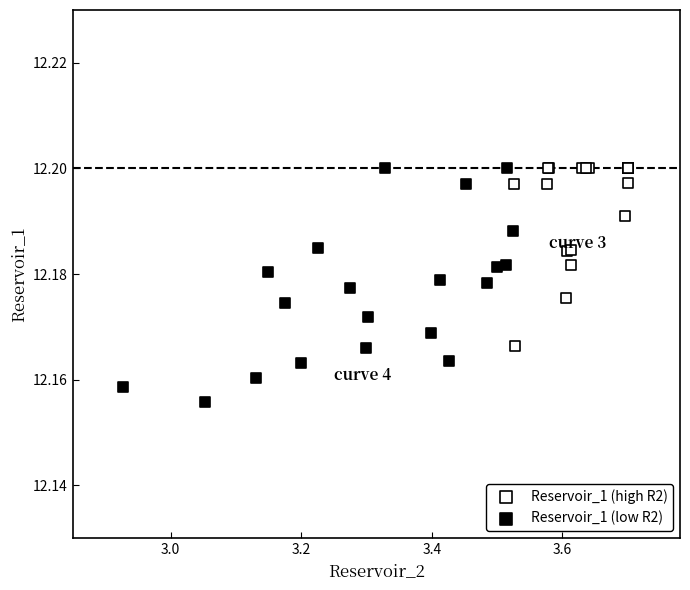

Which series has the largest Y range (max minus min)?

Reservoir_1 (low R2)